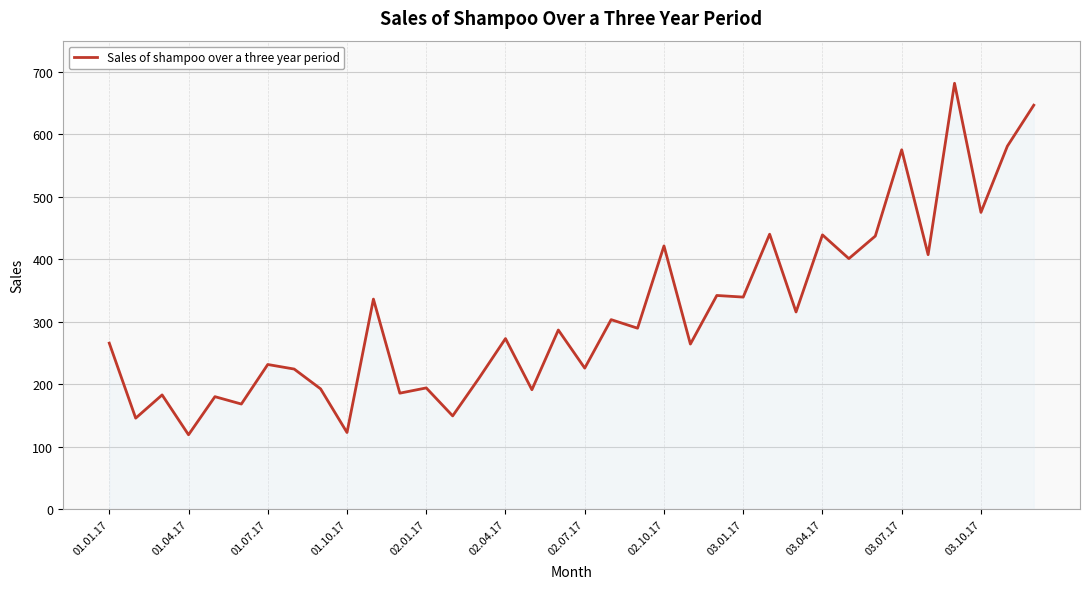

What is the minimum value shown in the chart?

119.3